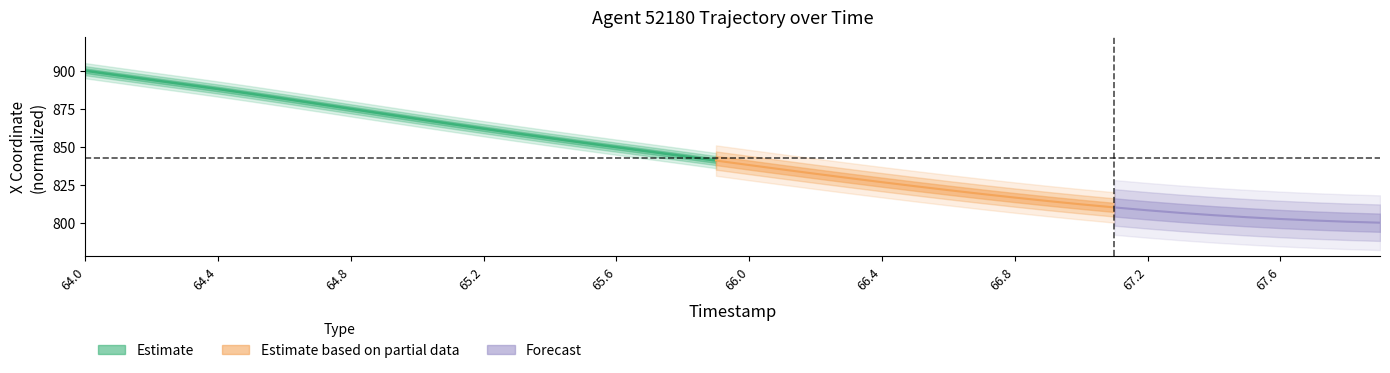

Between 16 and 66.0, which is larger?

66.0